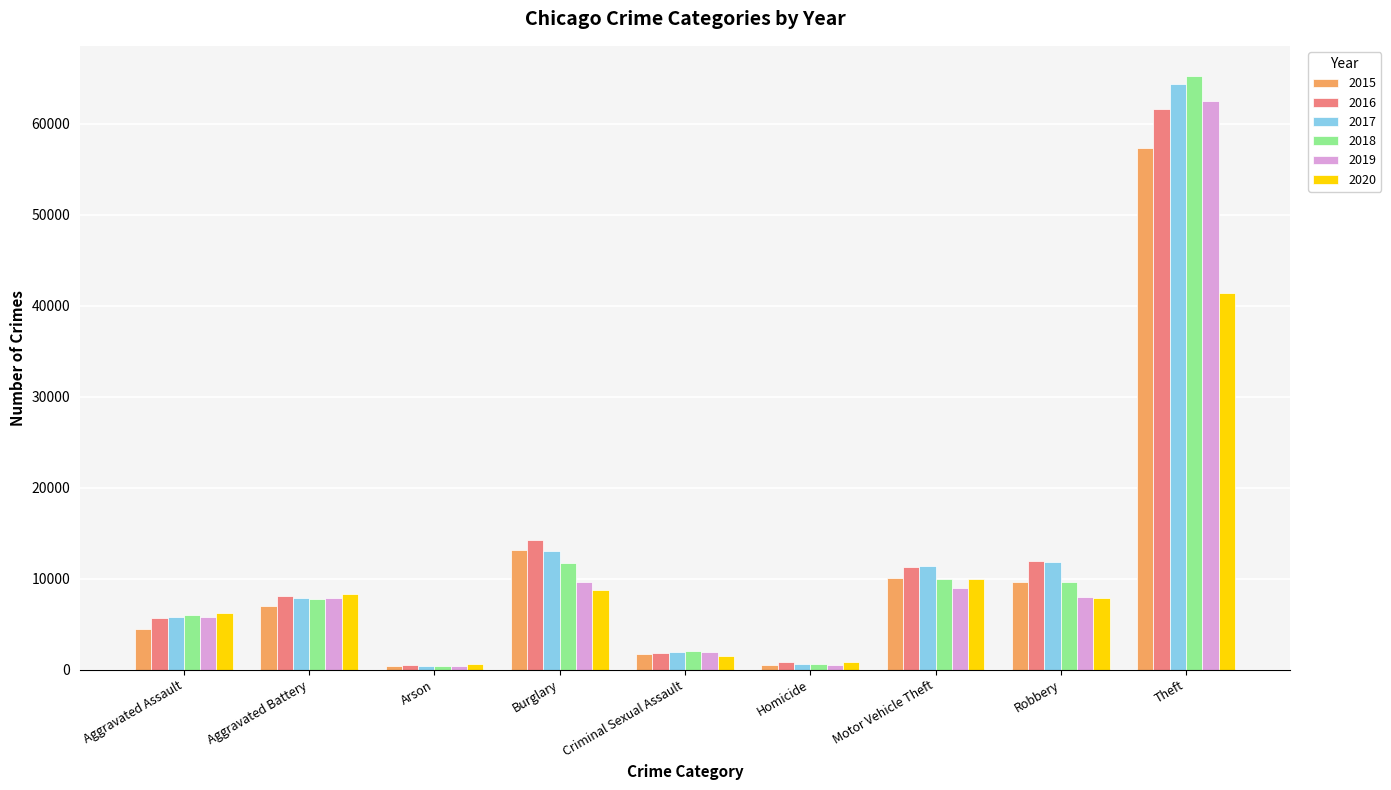

The value of 2017 at Aggravated Battery is 13132. True or false?

False